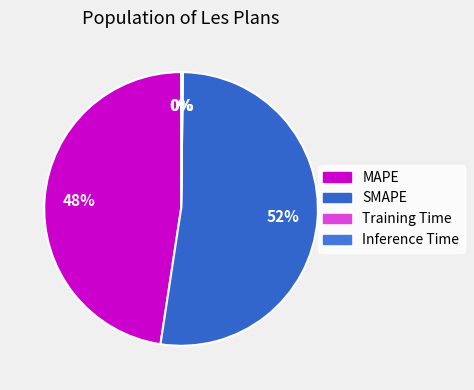

The SMAPE slice represents 52% of the pie. True or false?

True